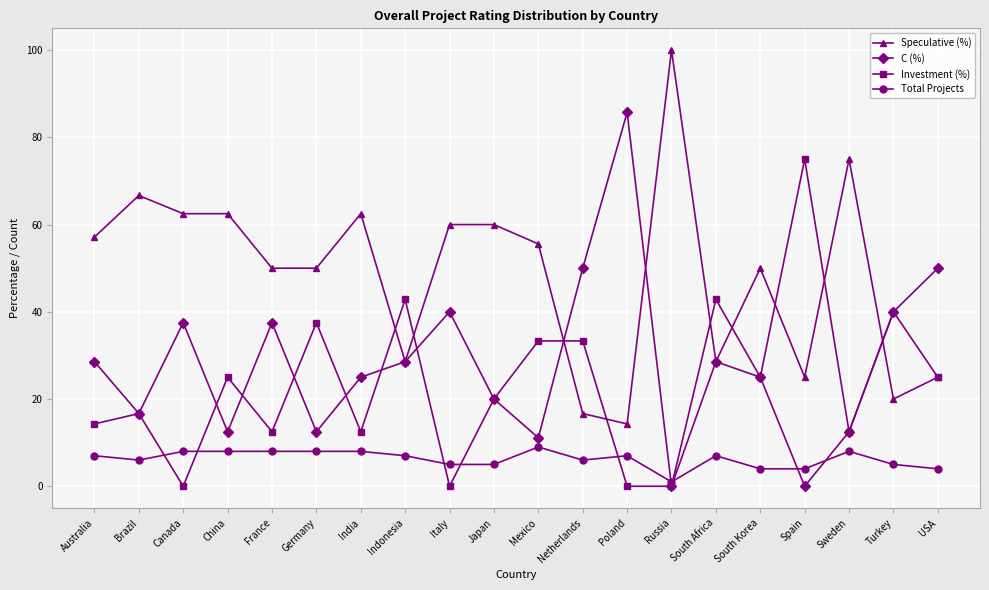

Which series changed the most between Brazil and Netherlands?

Speculative (%)